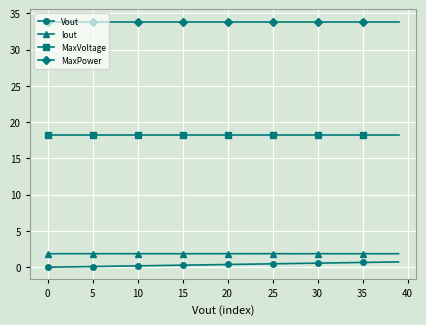

At how many categories does at least one series exceed 33?

40